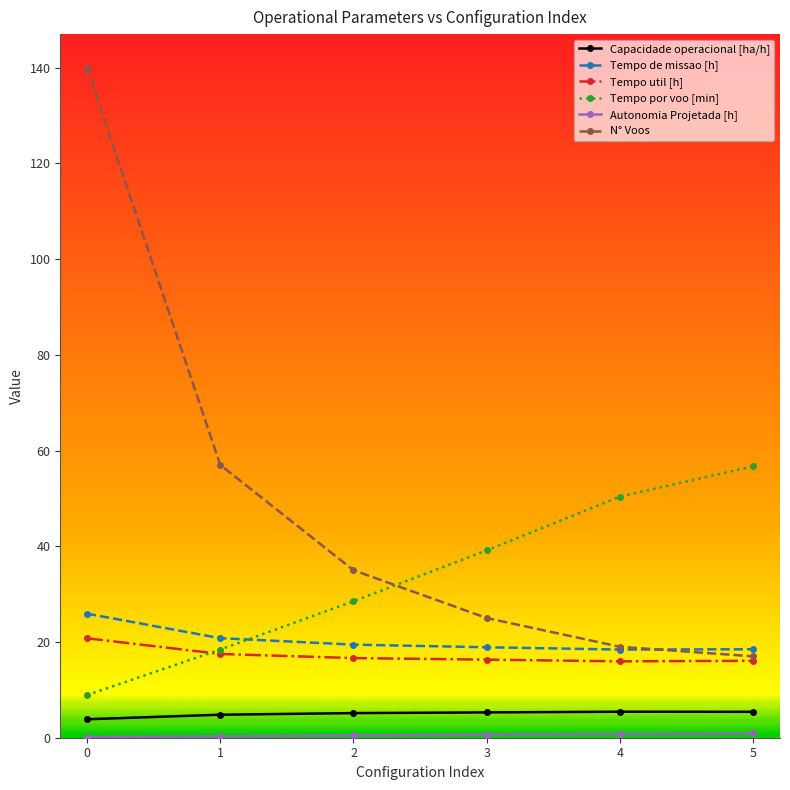

The value of Tempo de missao [h] at 1 is 12.2. True or false?

False